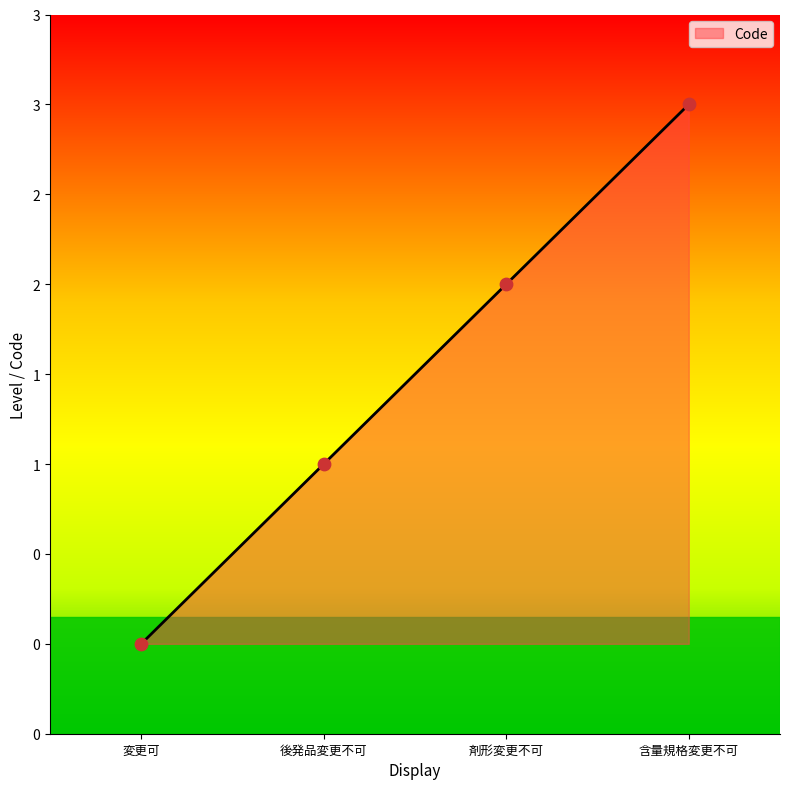

What is the ratio of the value at 含量規格変更不可 to the value at 後発品変更不可?

3.0